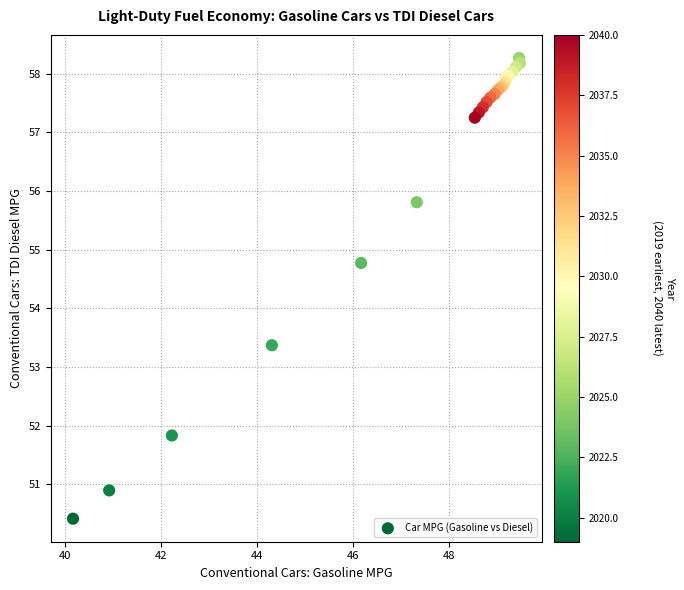

What Y value in the scatter plot is closest to 54?

53.4